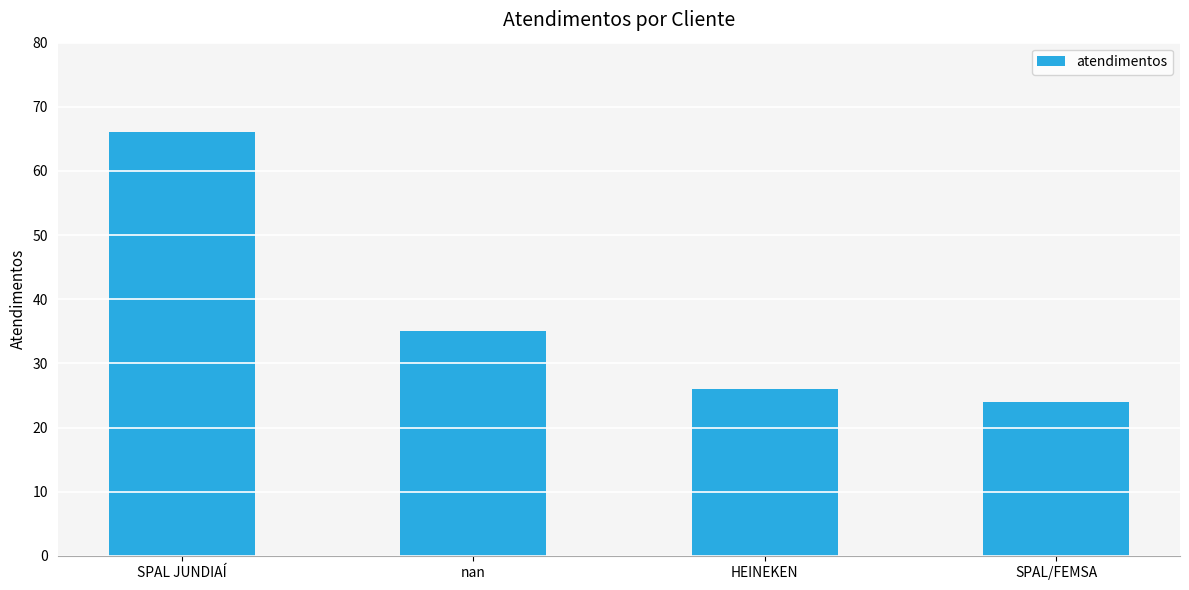

Reading left to right, what are all the values shown in this chart?

66	35	26	24